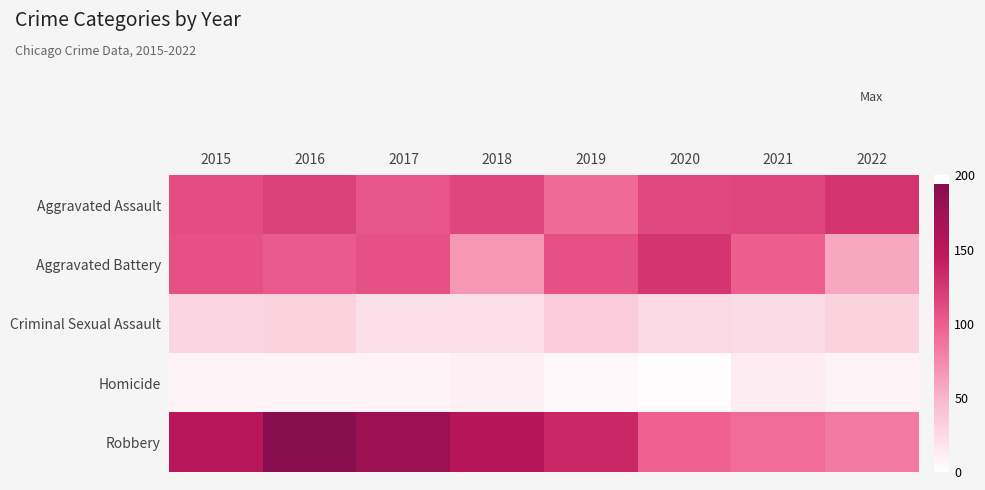

Which series has the largest total across all categories?

Robbery